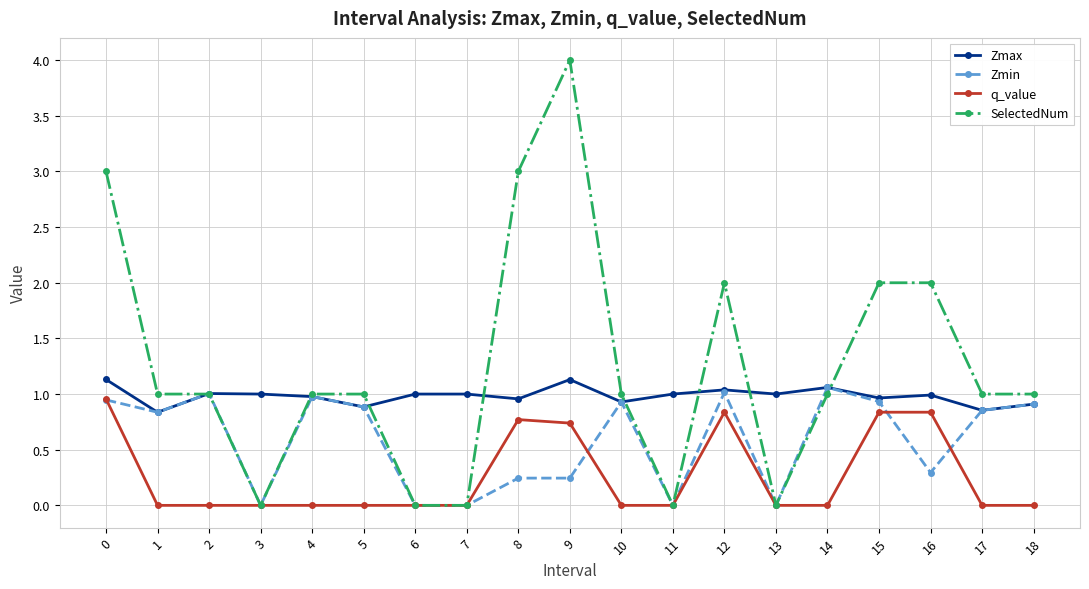

What is the value of the q_value point at the 13th from the left?

0.8